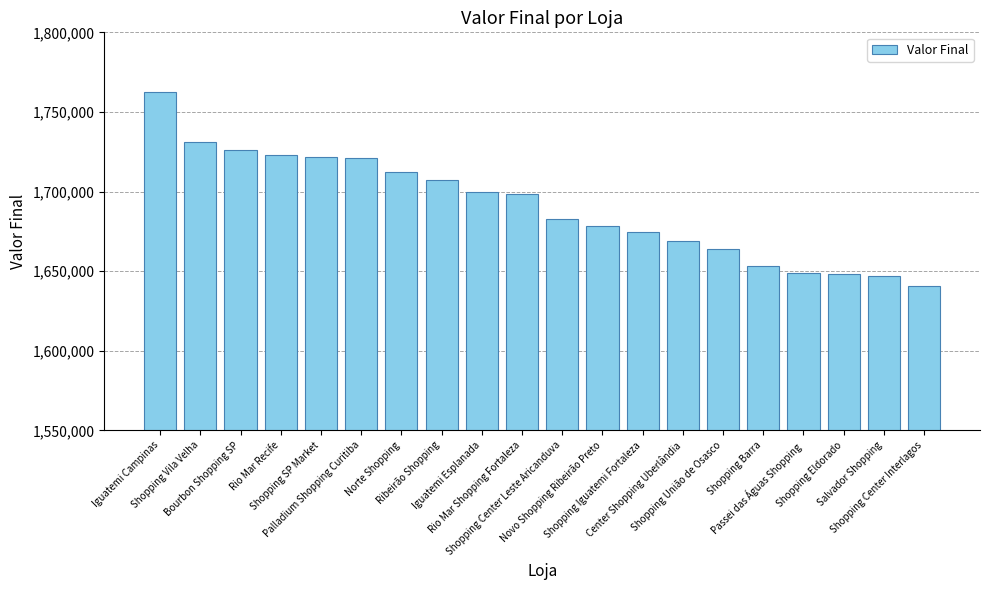

How many values are below 1698430?

10